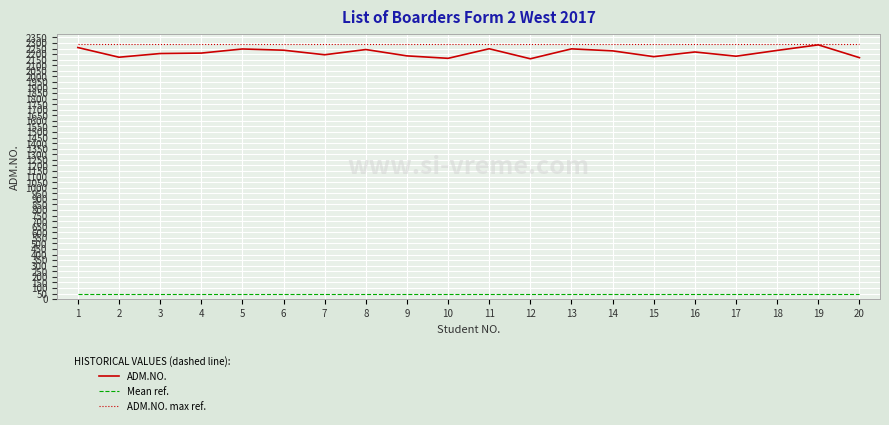

The value of ADM.NO. max ref. at 10 is 1353.2. True or false?

False